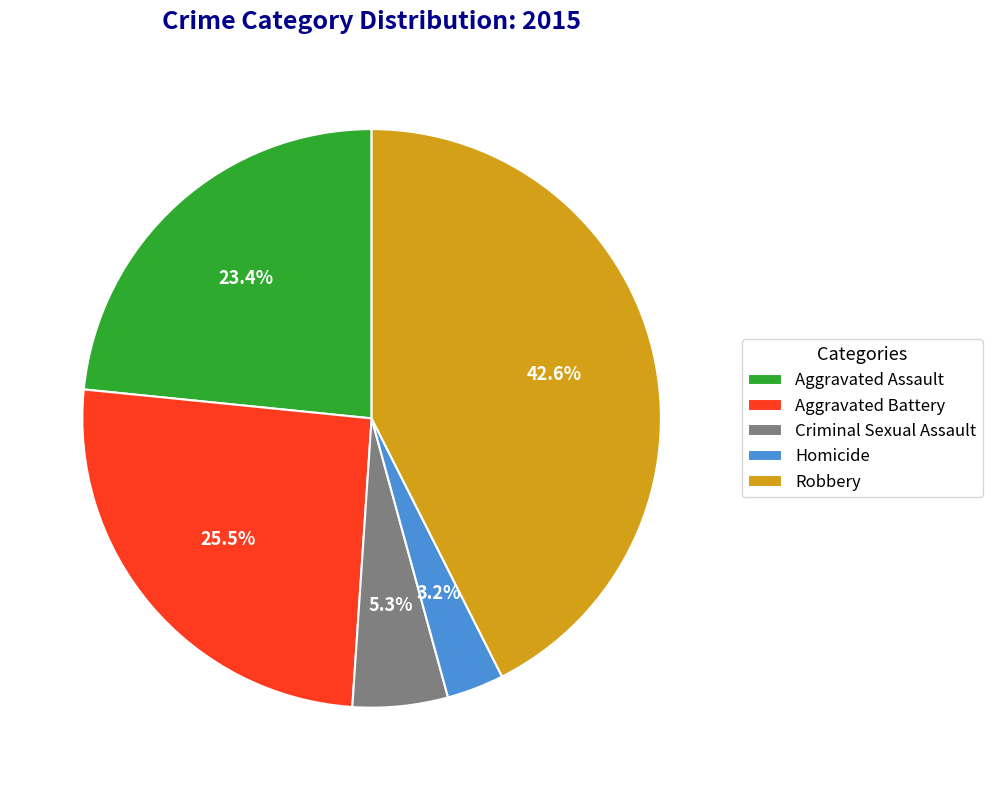

To the nearest percent, what portion does Aggravated Assault represent?

23%